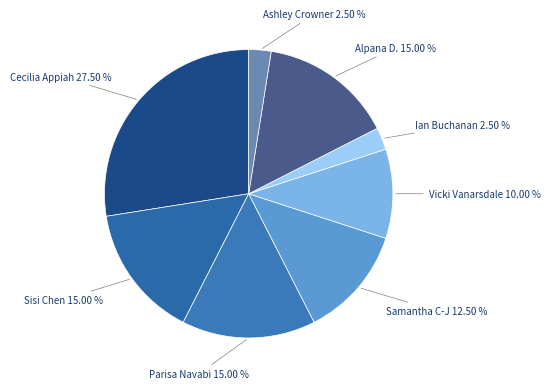

Which slice is the largest?

Cecilia Appiah